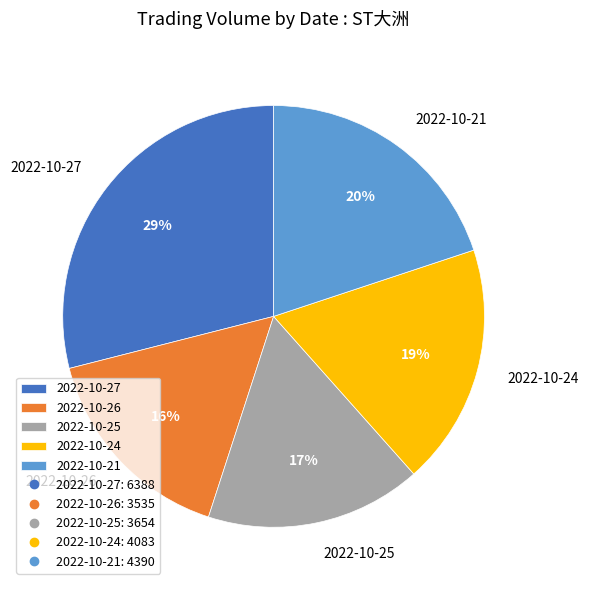

What percentage is the 2022-10-26 slice, to the nearest percent?

16%